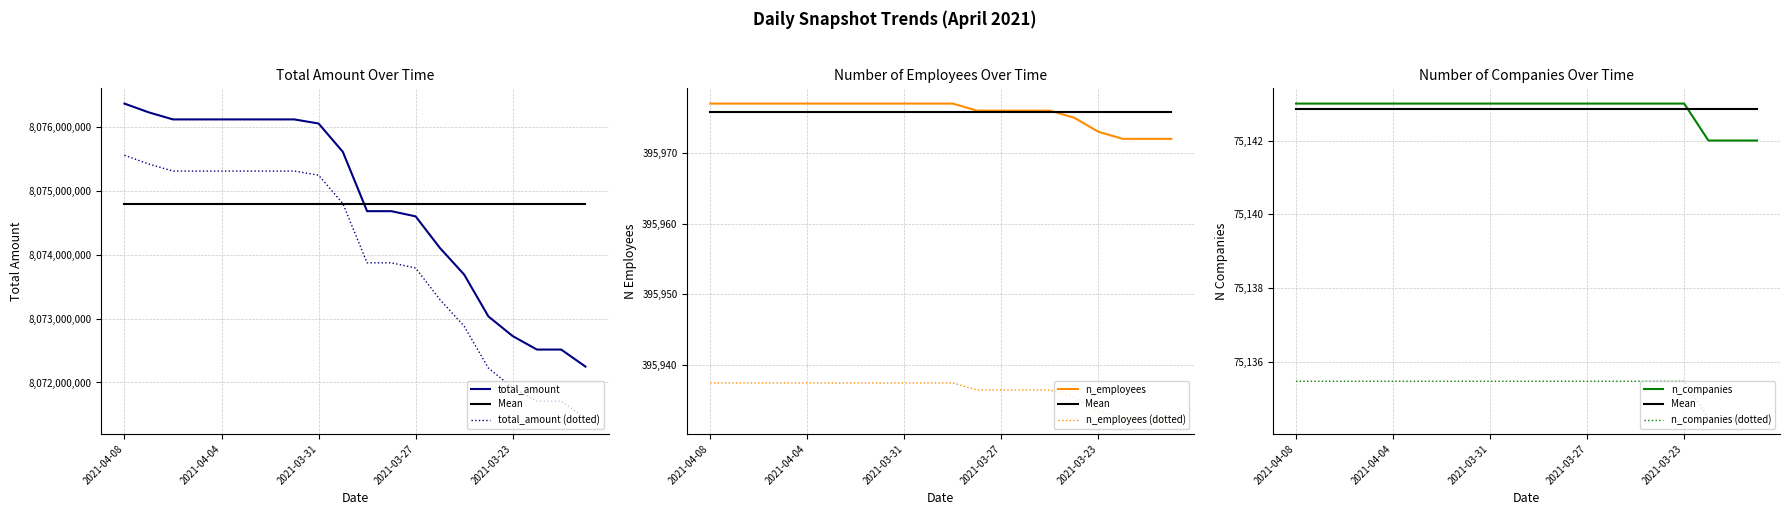

Count the number of categories in the chart.

20